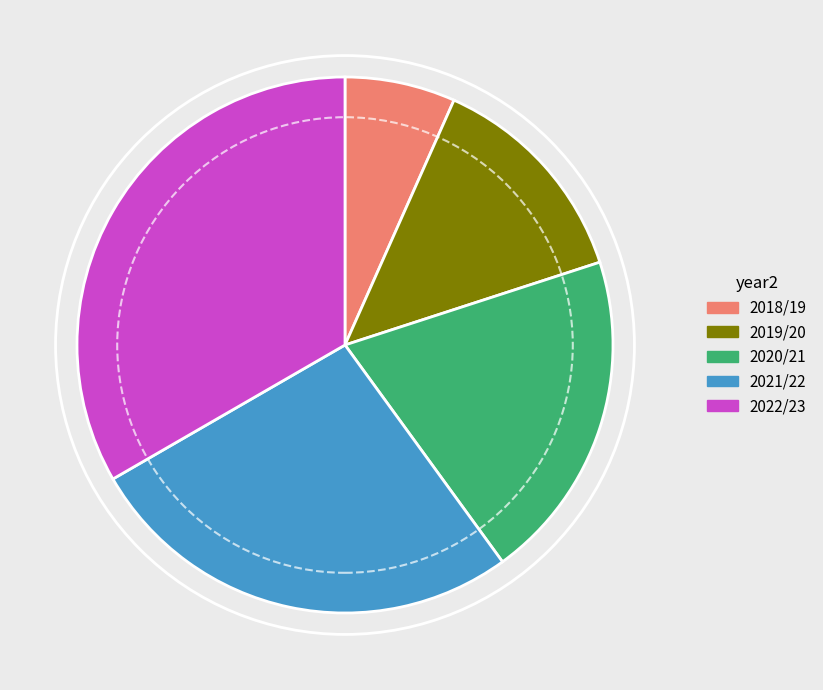

Approximately how many times larger is the value at 2019/20 compared to 2018/19?

2.0